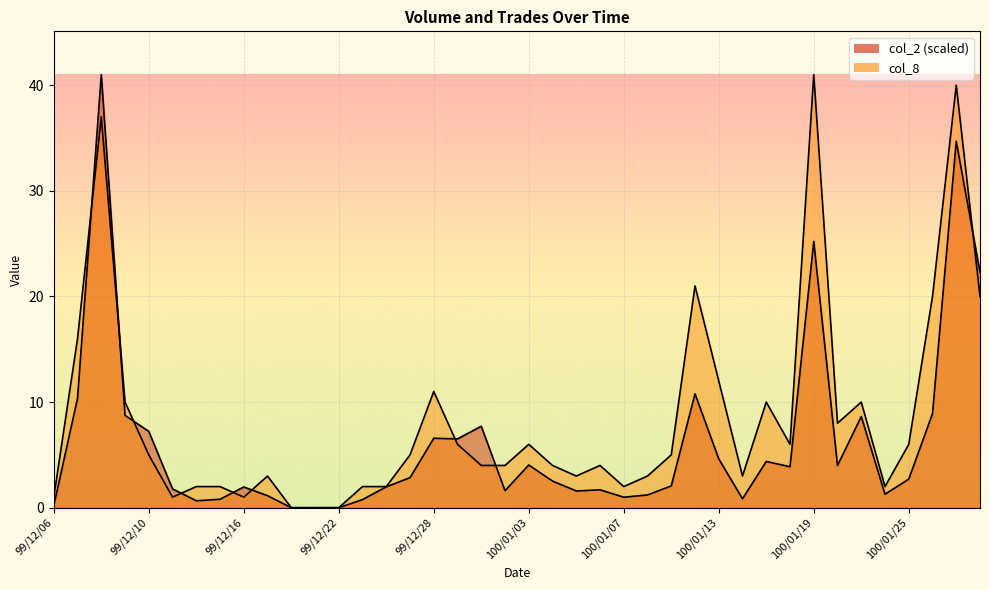

What is the label of the 36th point from the right?

99/12/10